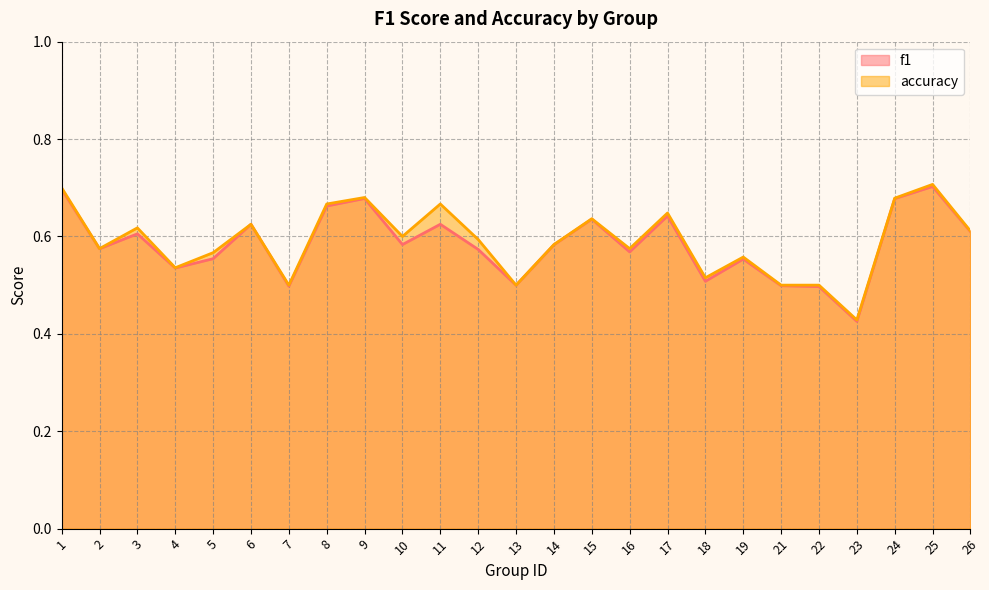

Rank the series by their average value, from highest to lowest.

accuracy, f1